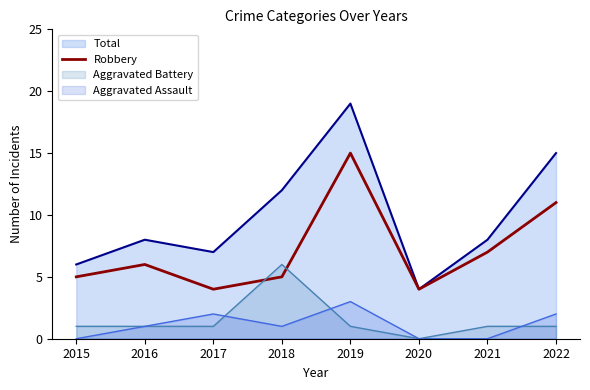

What is the smallest value displayed?

0